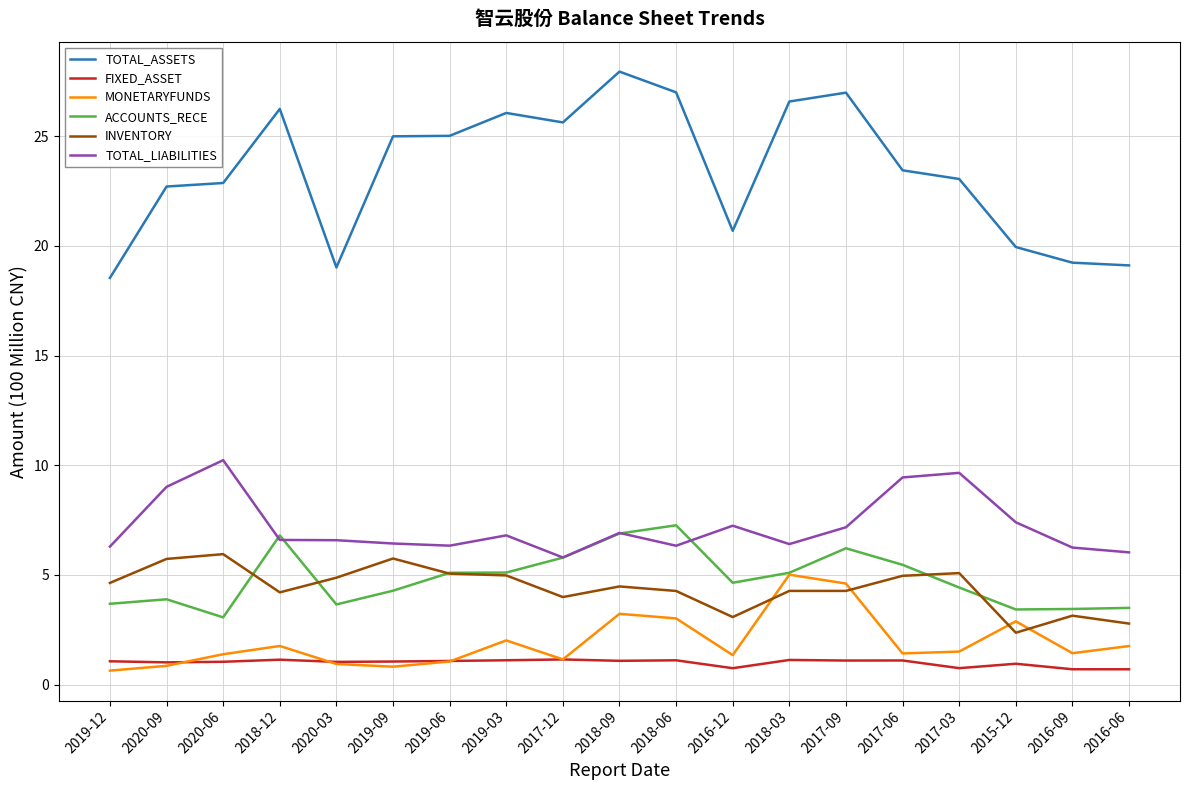

At which label does MONETARYFUNDS reach its peak?

2018-03